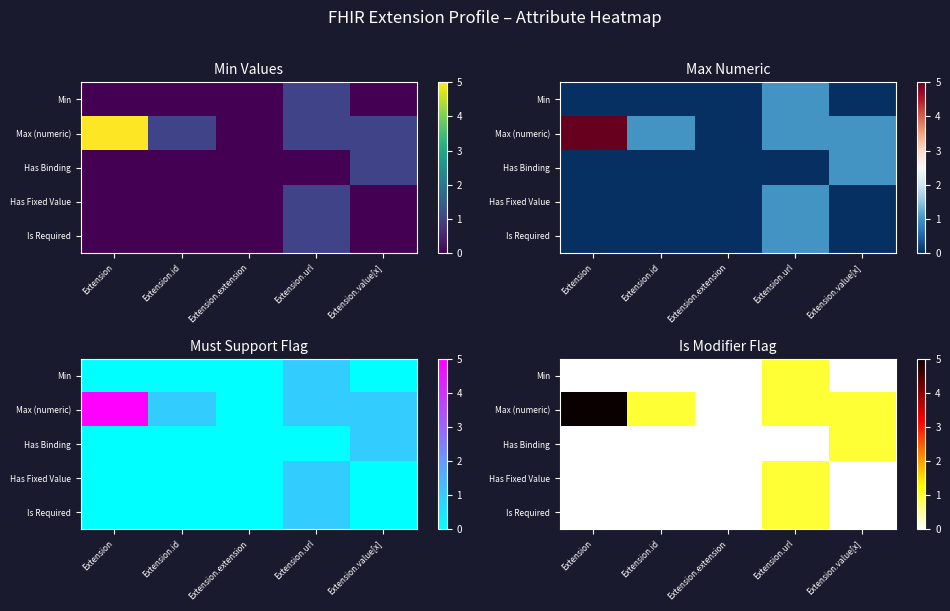

At how many categories does at least one series exceed 0?

4